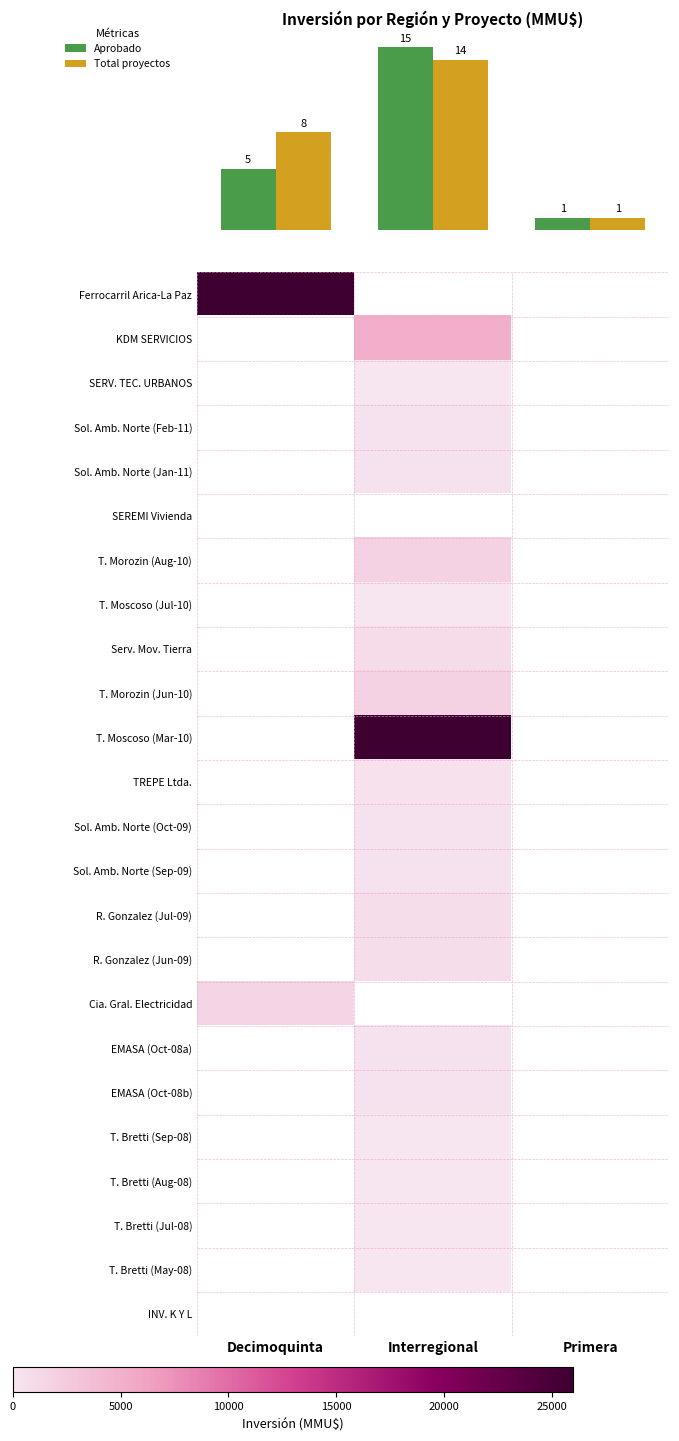

At how many categories does at least one series exceed 19605?

2